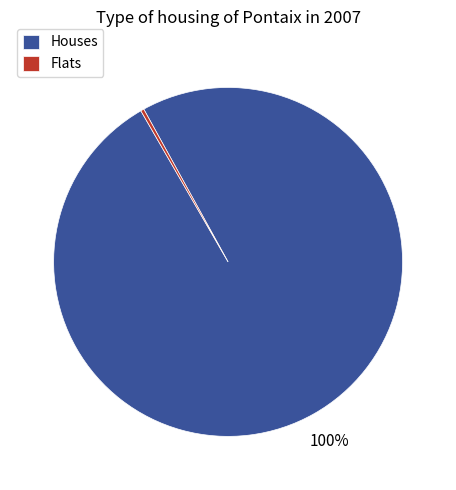

Is there a majority slice in this chart?

Yes